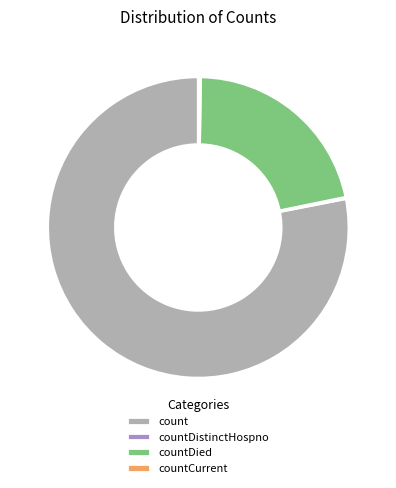

Which category has the biggest portion of the pie?

count